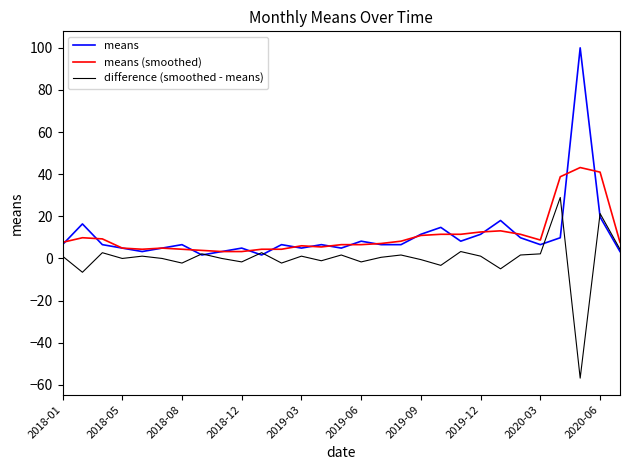

How many series are shown in this chart?

3